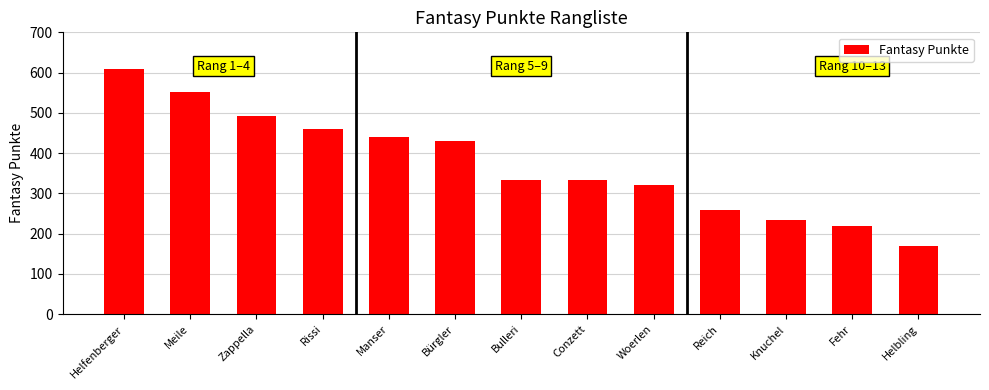

What is the difference between the values at Bürgler and Zappella?

62